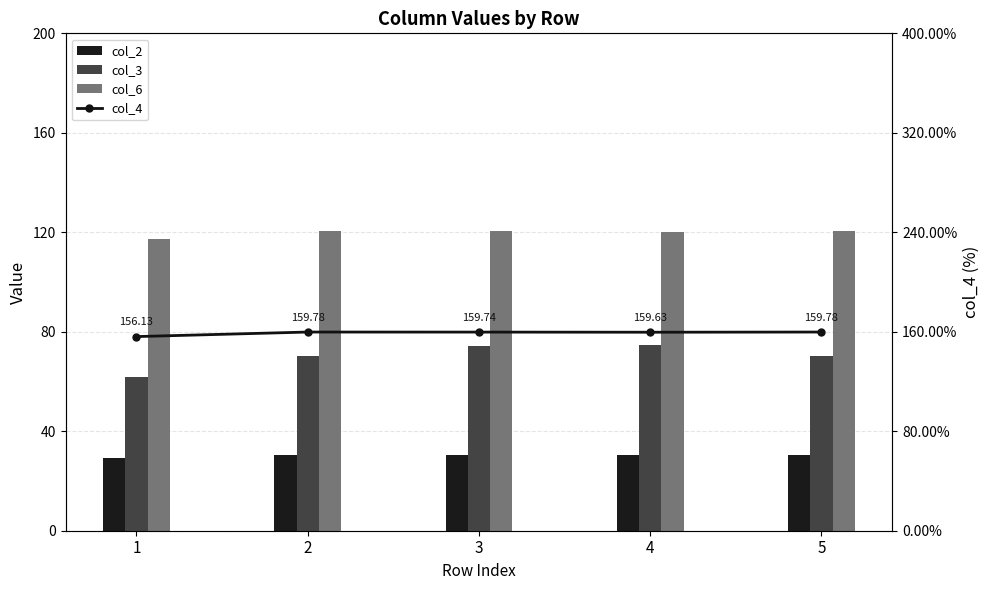

Reading right to left, extract all data points from this chart.

col_2: 30.3	30.5	30.5	30.3	29.1
col_3: 70.1	74.8	74.1	70.1	61.7
col_6: 120.3	120.3	120.3	120.3	117.5
col_4: 159.8	159.6	159.7	159.8	156.1